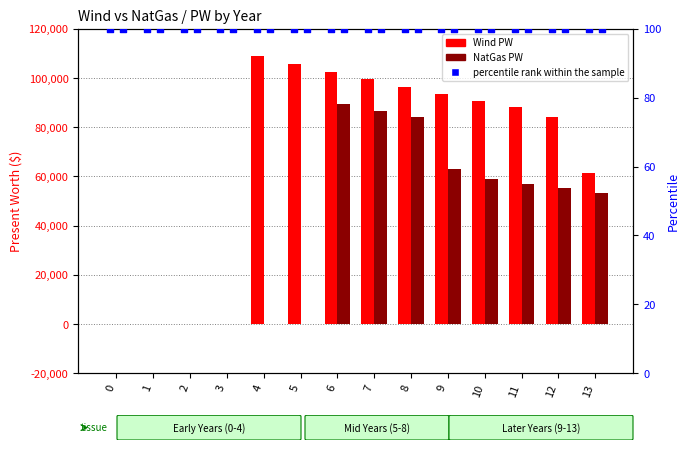

At which category is the sum across all series the highest?

6